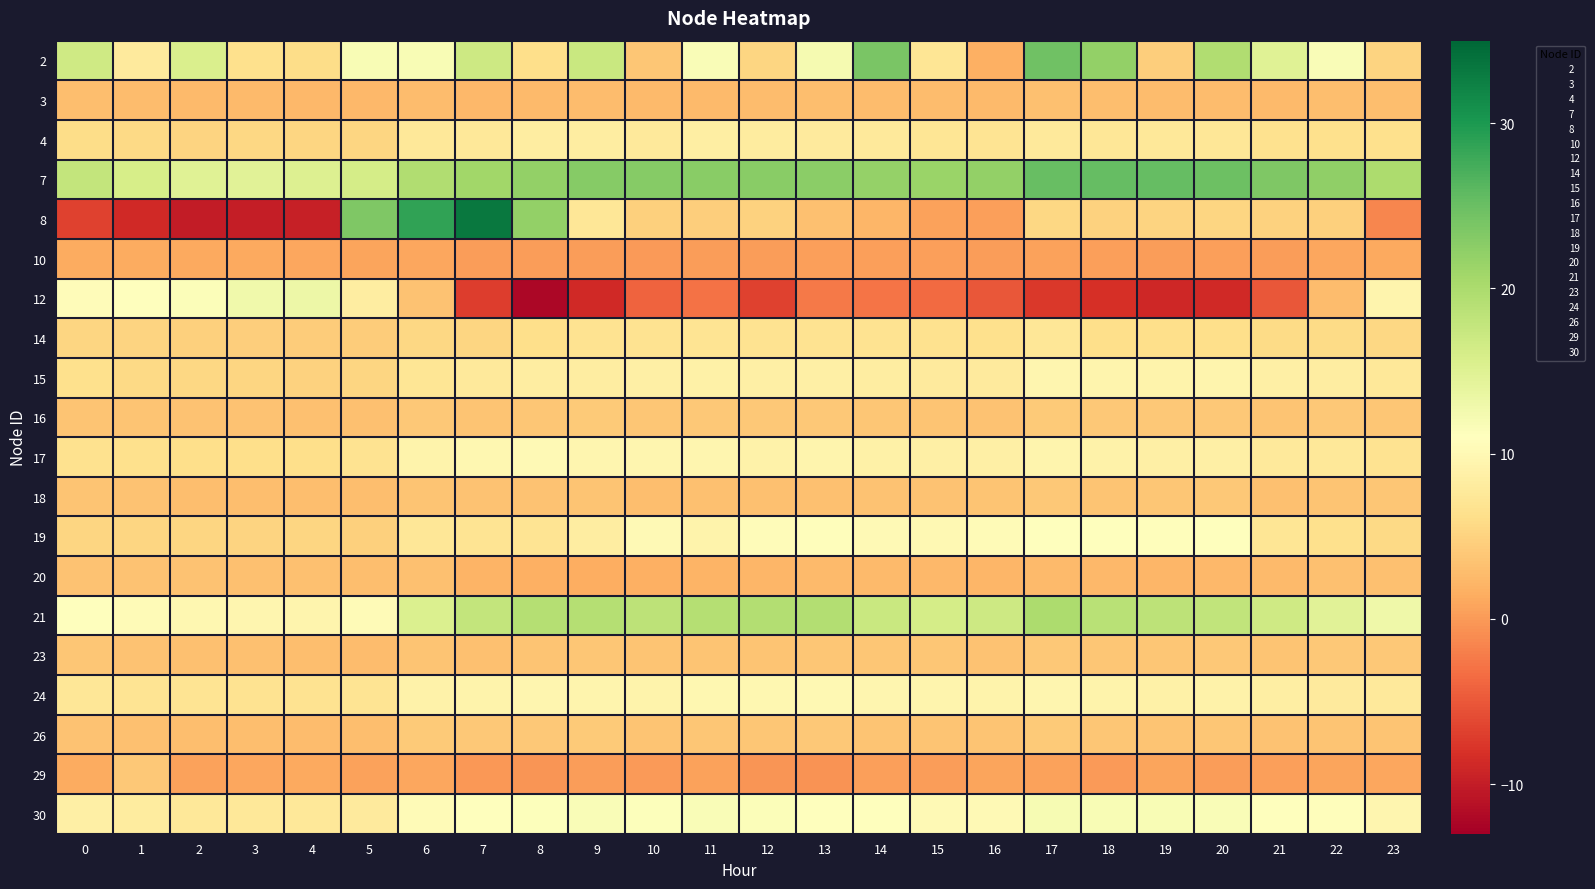

Rank the series by their maximum value, from lowest to highest.

10, 3, 20, 29, 18, 23, 26, 16, 14, 4, 15, 24, 17, 19, 30, 12, 21, 2, 7, 8